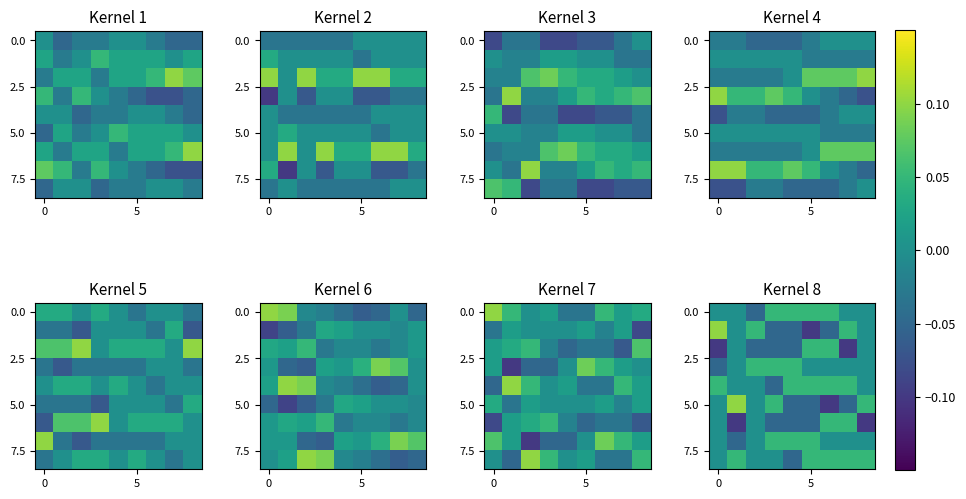

How many values in the 0.0 series are below 0?

1